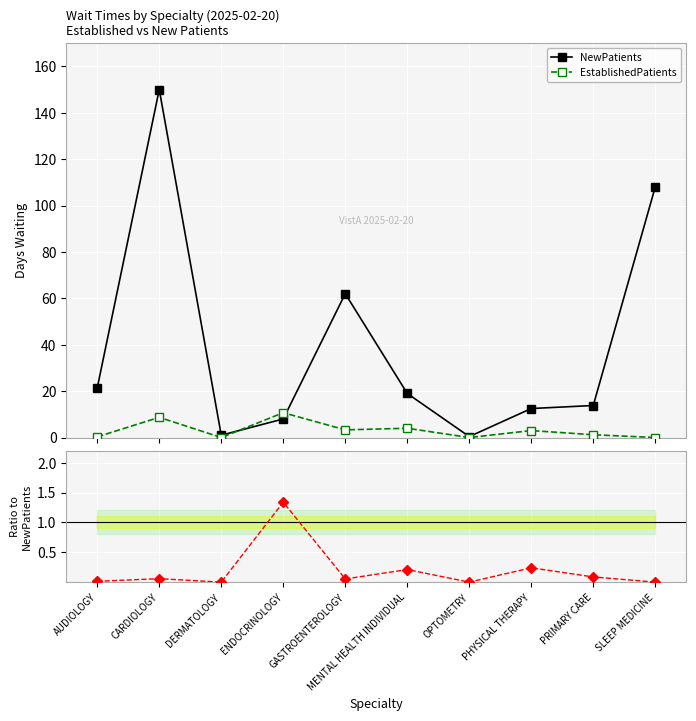

Is the value of NewPatients at MENTAL HEALTH INDIVIDUAL greater than the value of EstablishedPatients at ENDOCRINOLOGY?

Yes